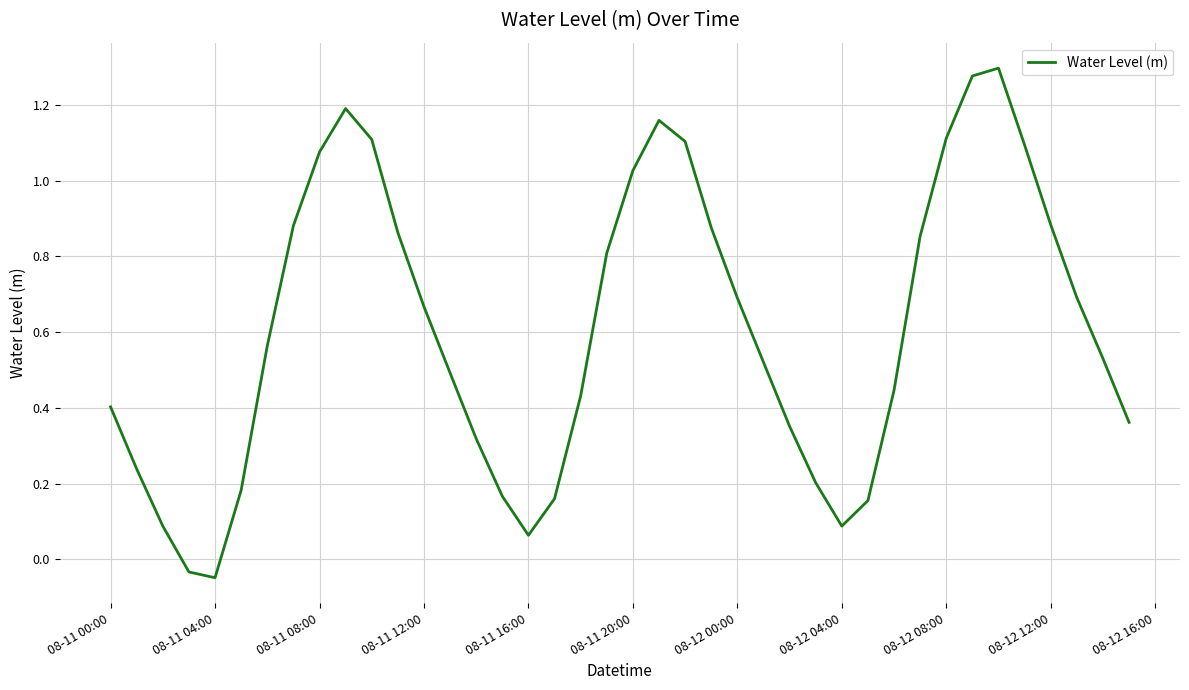

How many positive values are there?

38